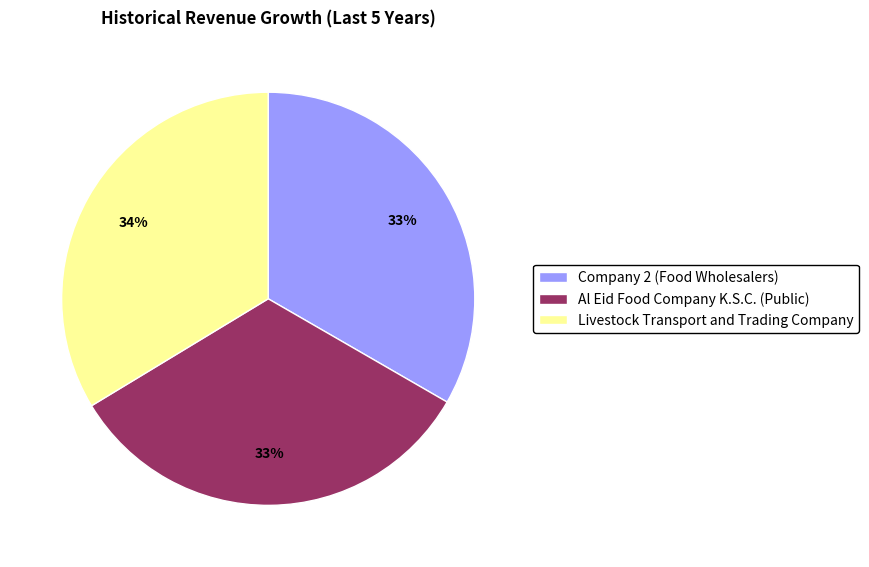

Is Company 2 (Food Wholesalers) the majority of the pie?

No